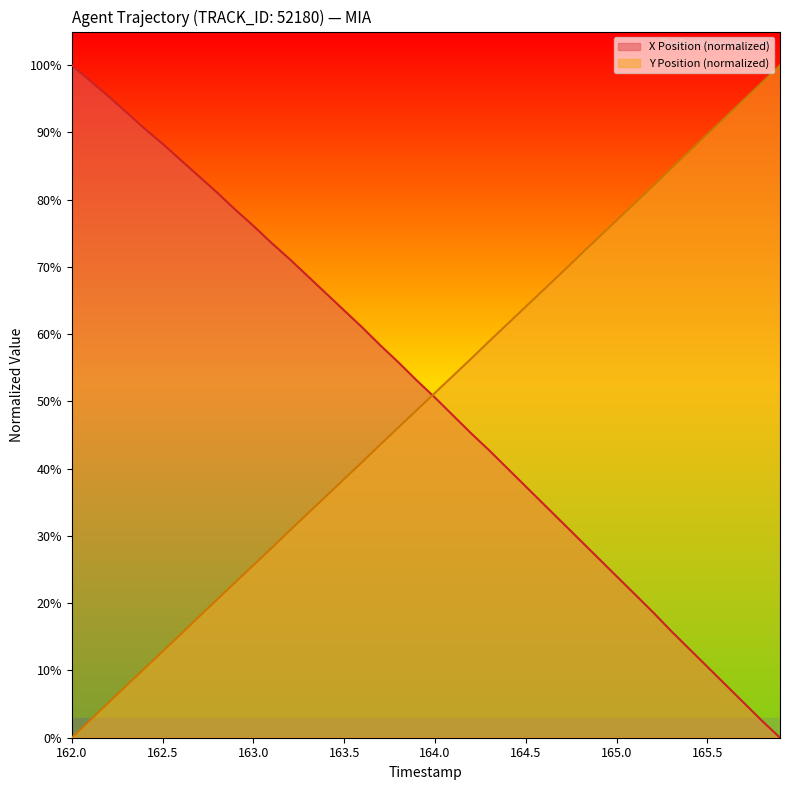

How many lines are shown in the chart?

2